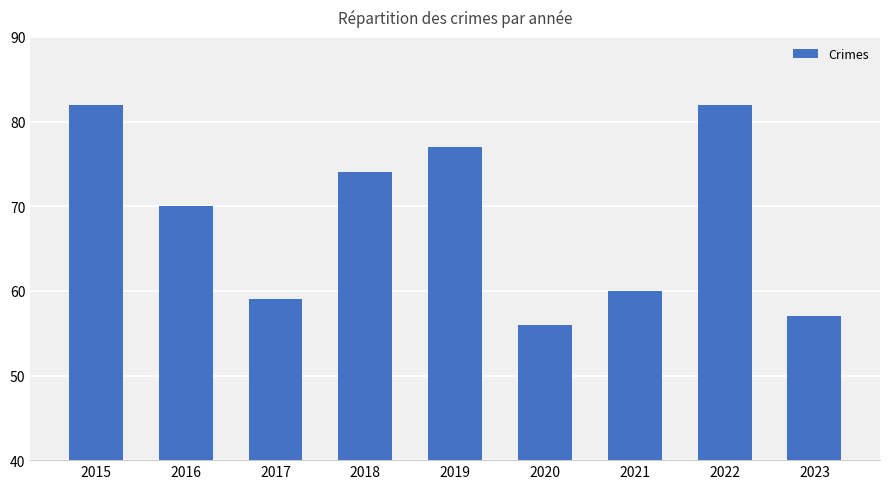

What is the value of the 7th bar from the left?

60